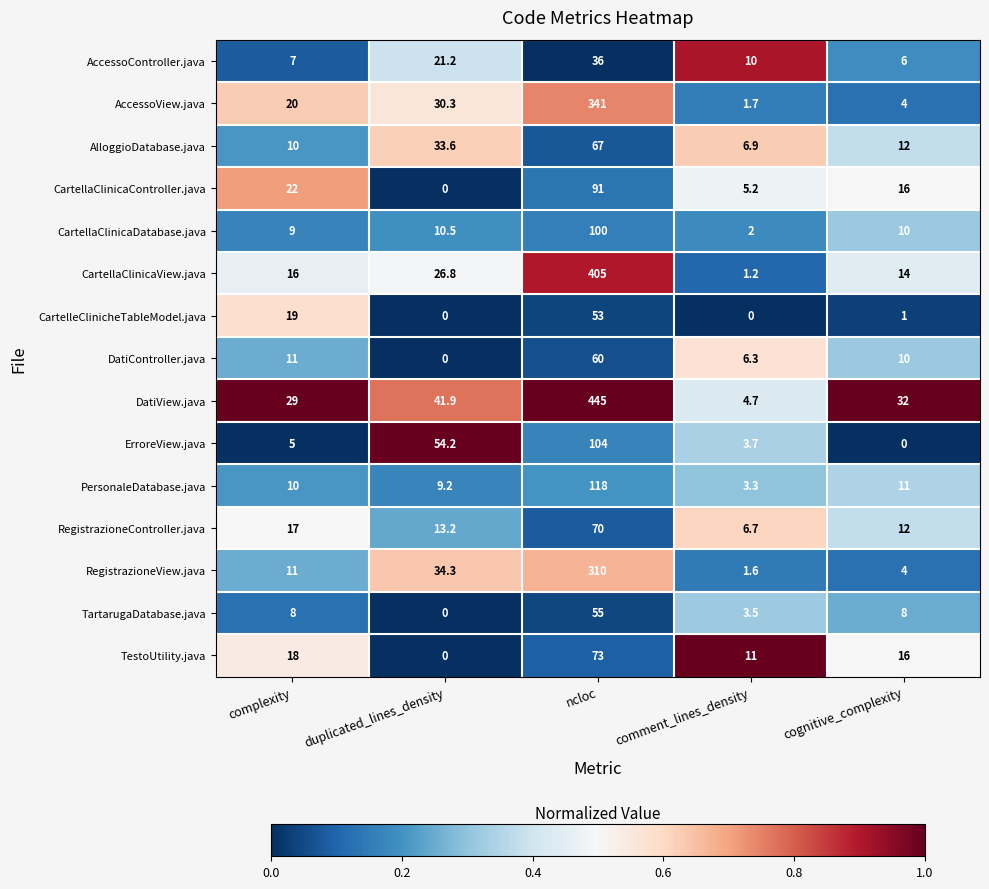

What is the spread (max minus min) of values at cognitive_complexity?

32.0